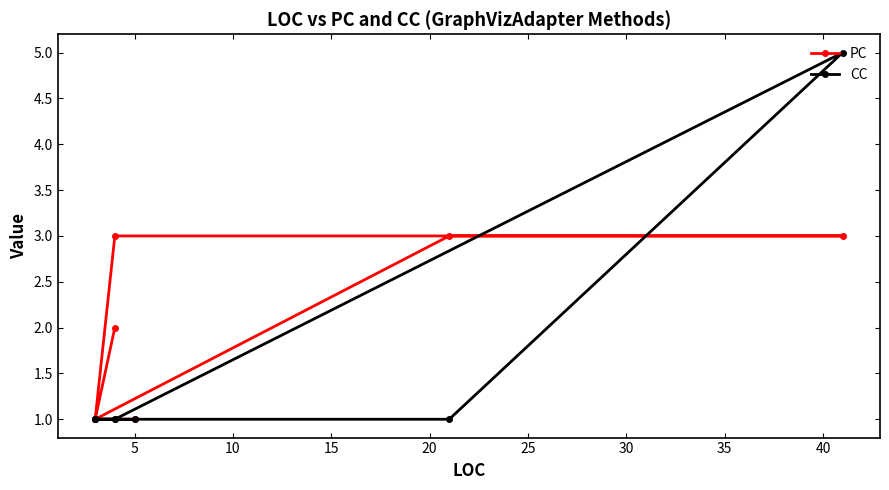

Rank the series by their average value, from lowest to highest.

CC, PC